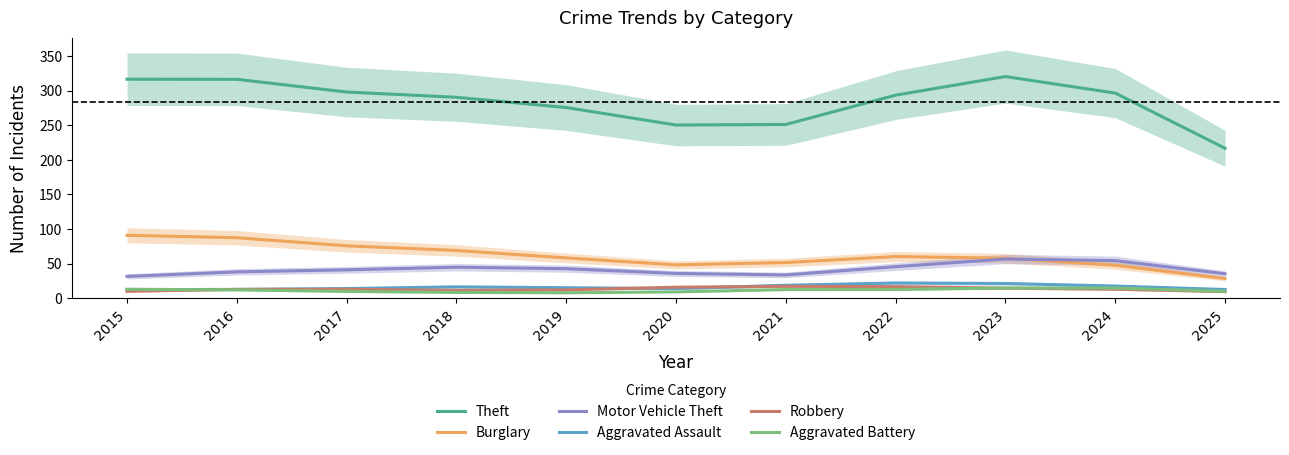

Where do Robbery and Aggravated Assault first cross each other?

2015 and 2016